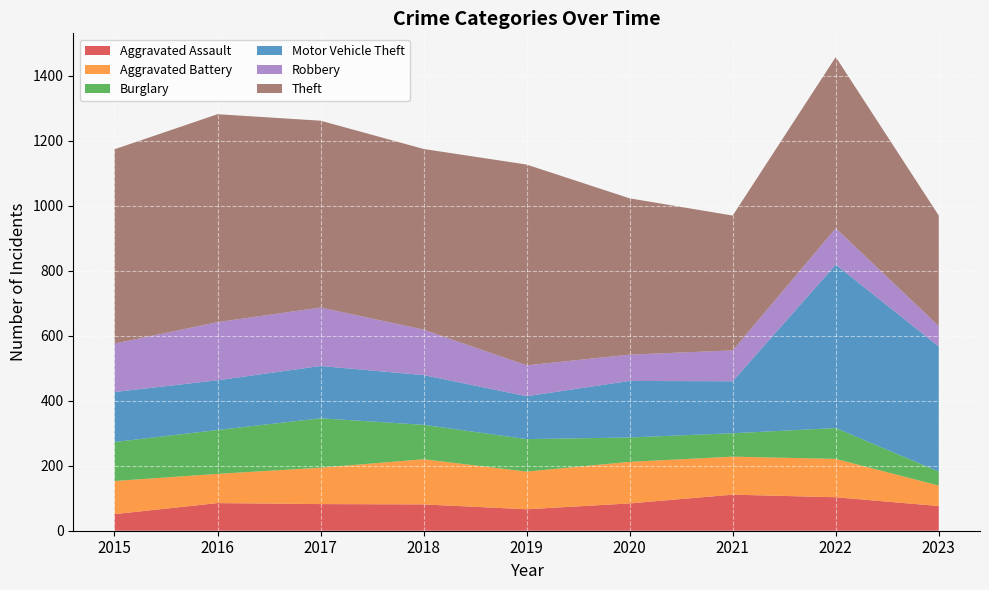

Reading left to right, transcribe all the data shown in this chart.

Aggravated Assault: 2015=51	2016=85	2017=82	2018=81	2019=66	2020=84	2021=111	2022=103	2023=76
Aggravated Battery: 2015=102	2016=90	2017=112	2018=139	2019=116	2020=128	2021=117	2022=118	2023=63
Burglary: 2015=120	2016=135	2017=152	2018=106	2019=100	2020=75	2021=72	2022=95	2023=43
Motor Vehicle Theft: 2015=154	2016=153	2017=161	2018=153	2019=132	2020=174	2021=160	2022=503	2023=385
Robbery: 2015=149	2016=179	2017=180	2018=140	2019=95	2020=81	2021=95	2022=112	2023=63
Theft: 2015=598	2016=640	2017=575	2018=556	2019=618	2020=481	2021=415	2022=527	2023=340